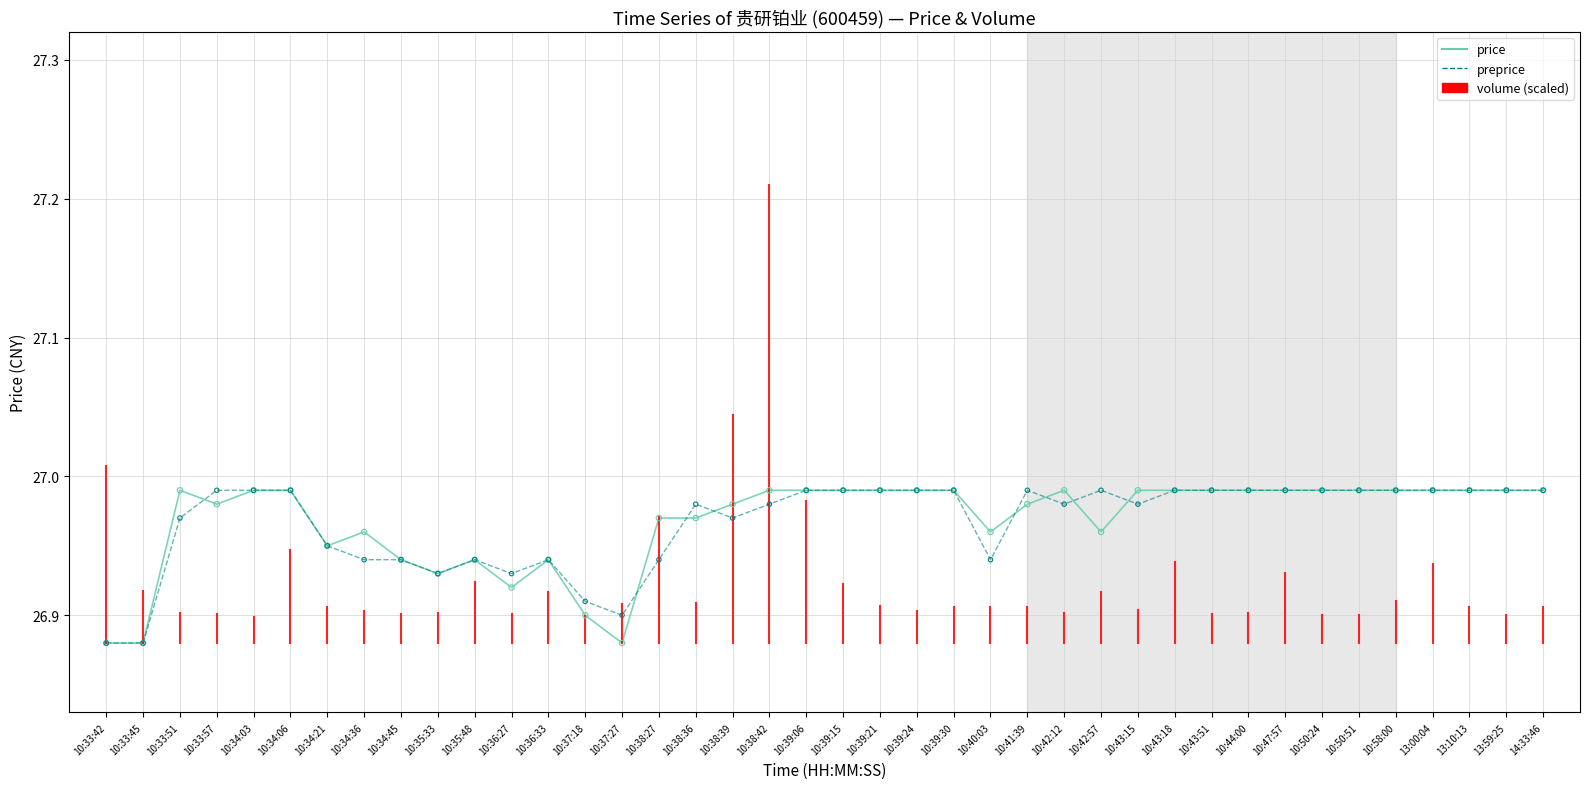

What is the total value across all series at 10:35:33?

53.9